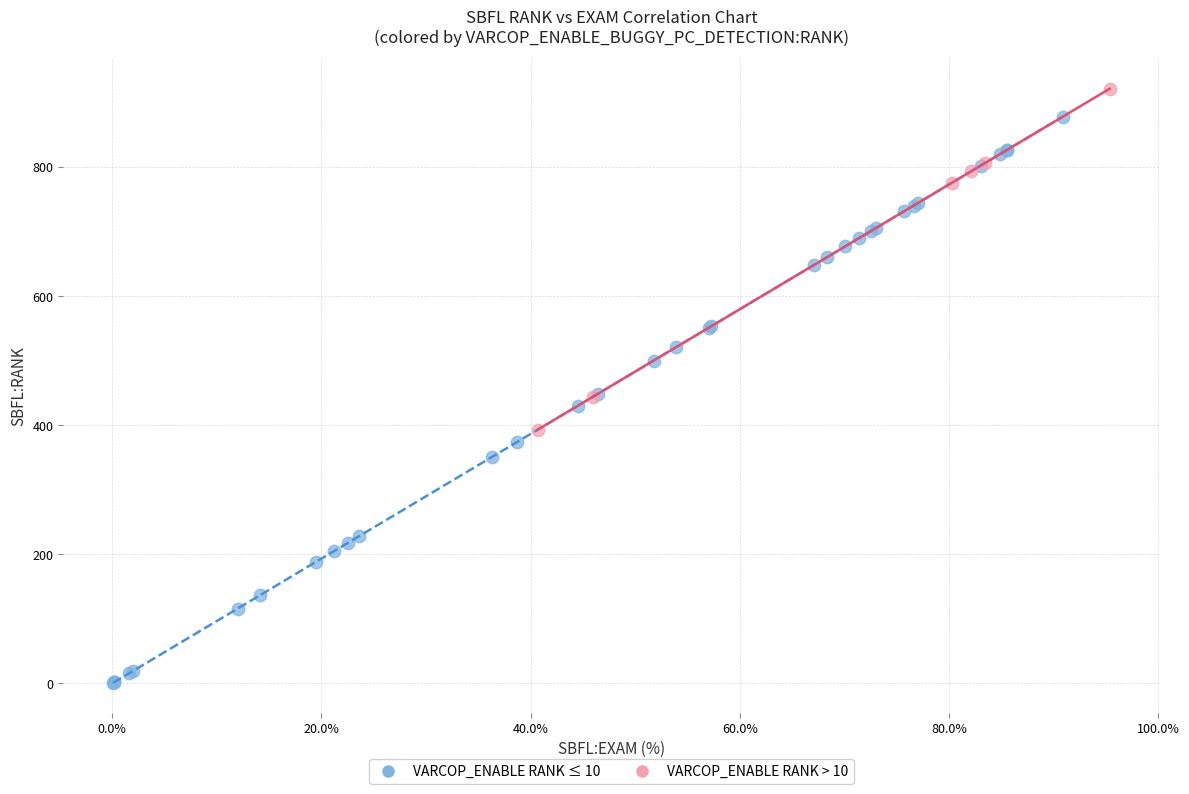

Which series has the widest spread of Y values?

VARCOP_ENABLE RANK ≤ 10